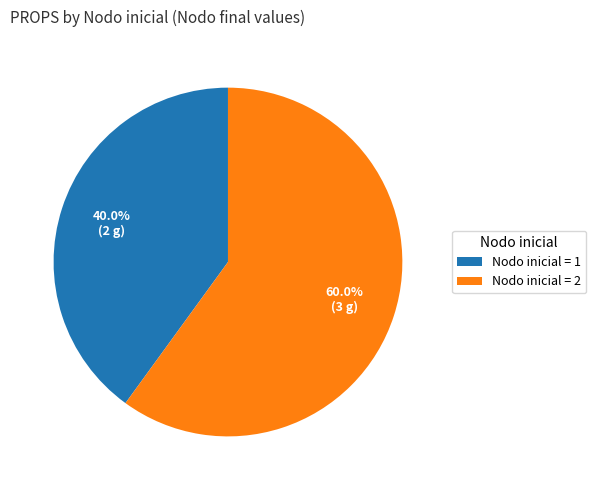

Count the number of slices in the pie.

2